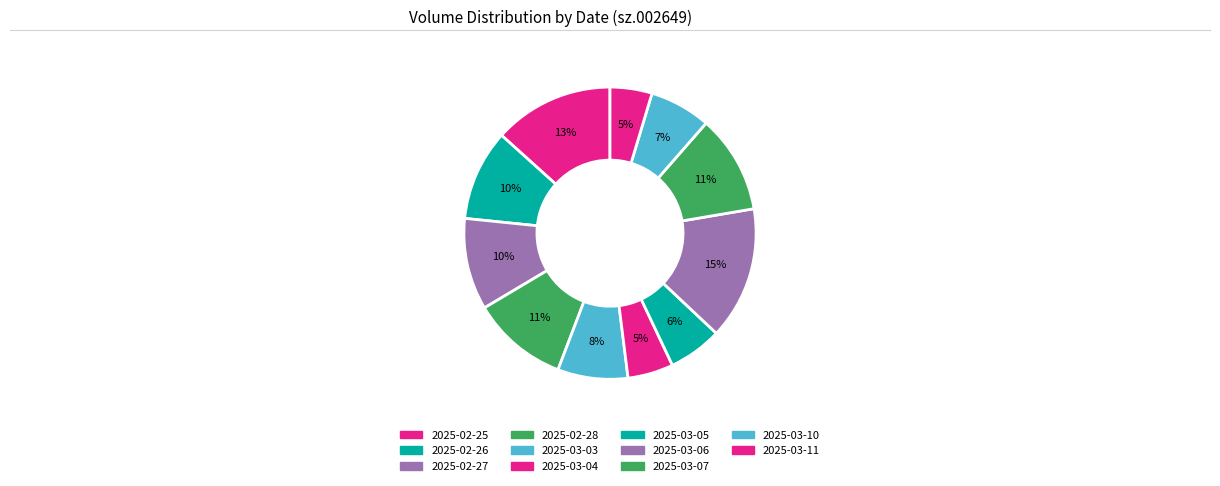

Which slice is the smallest?

2025-03-11